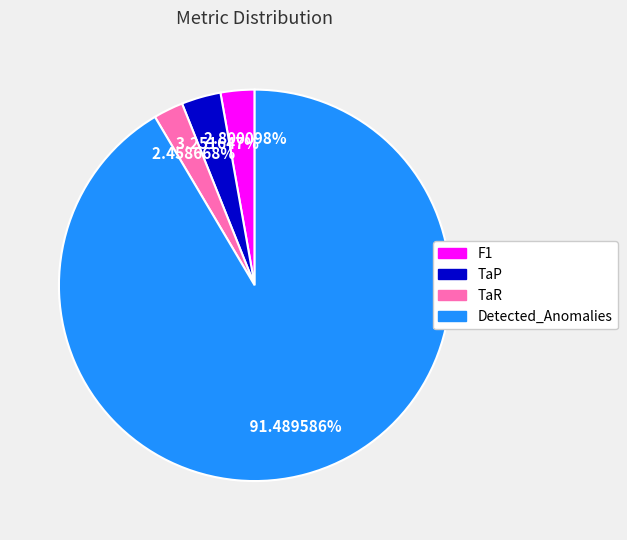

How many segments does this pie chart have?

4